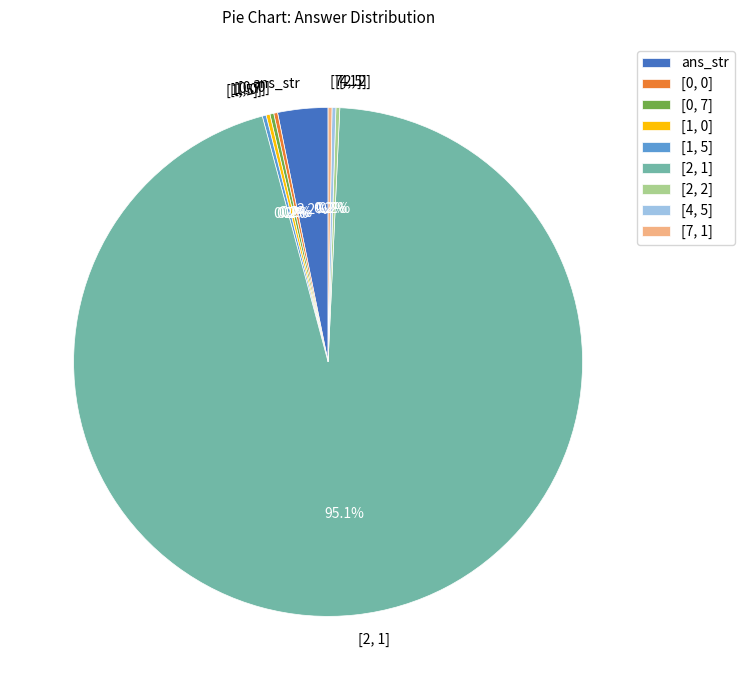

Do ans_str and [2, 1] together represent more than half of the pie?

Yes